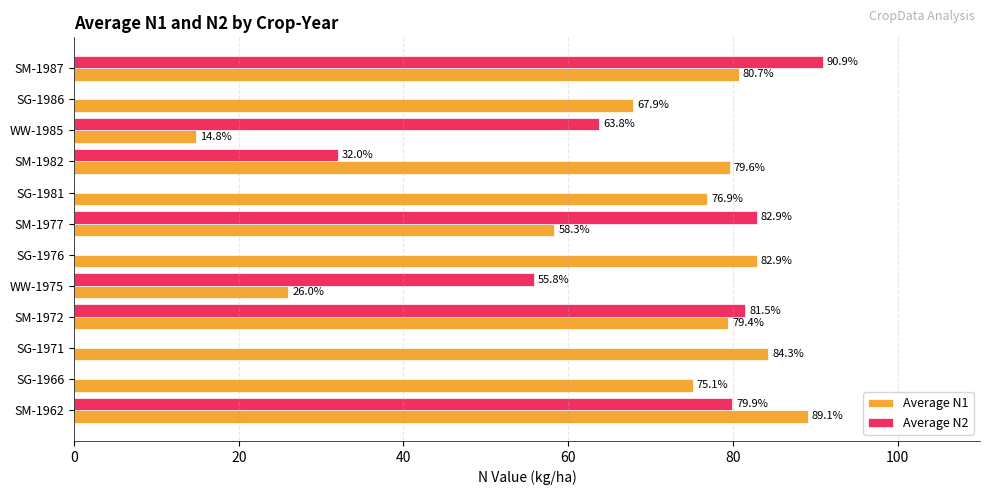

At which category is the sum across all series the highest?

SM-1987